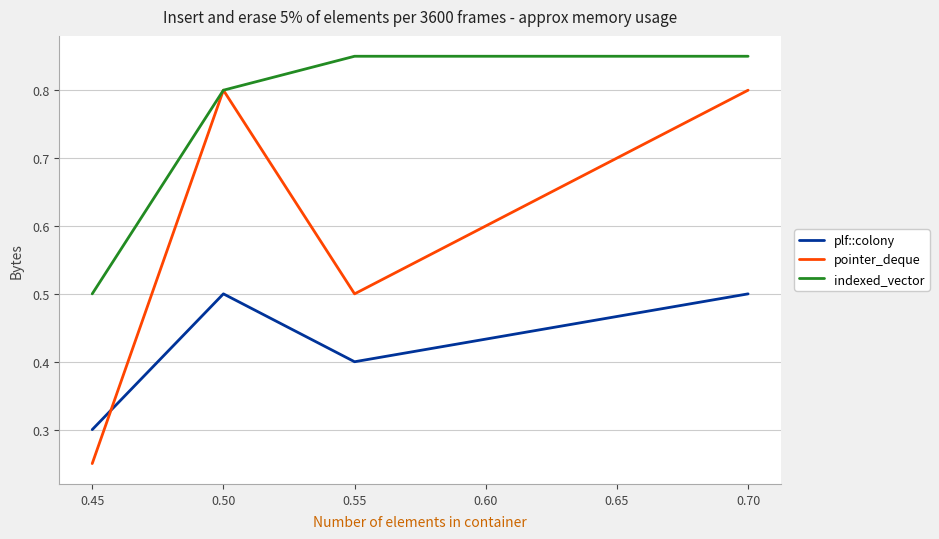

What is the difference between the second highest and minimum values in the indexed_vector series?

0.3